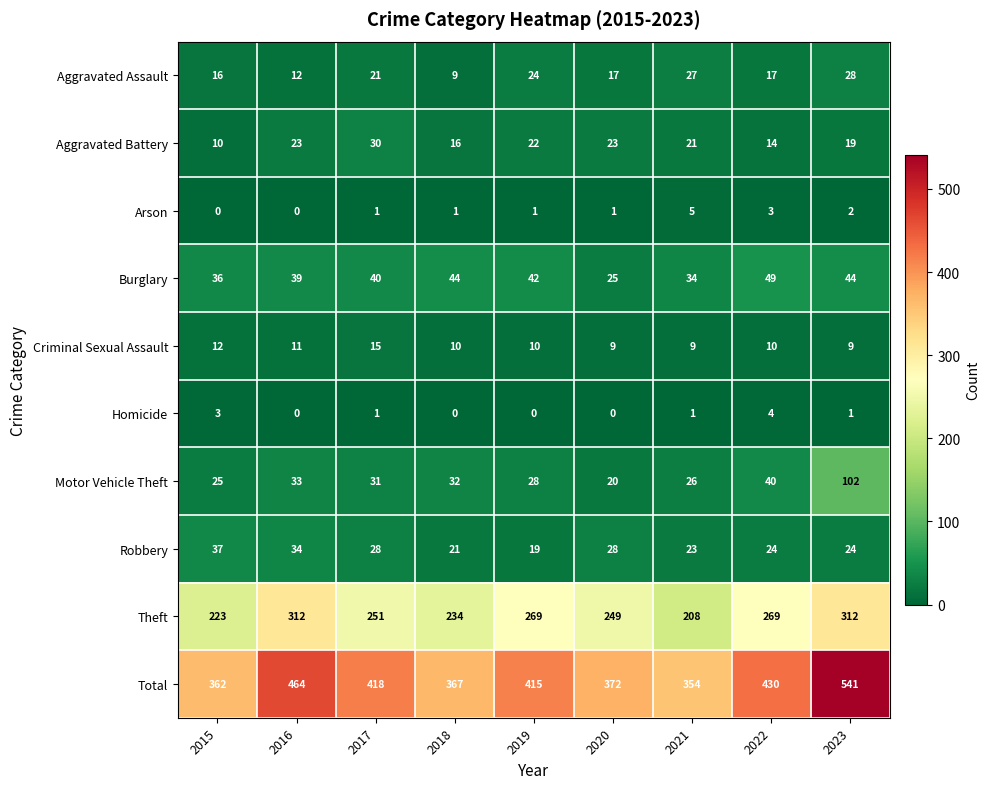

Which series has the largest total across all categories?

Total